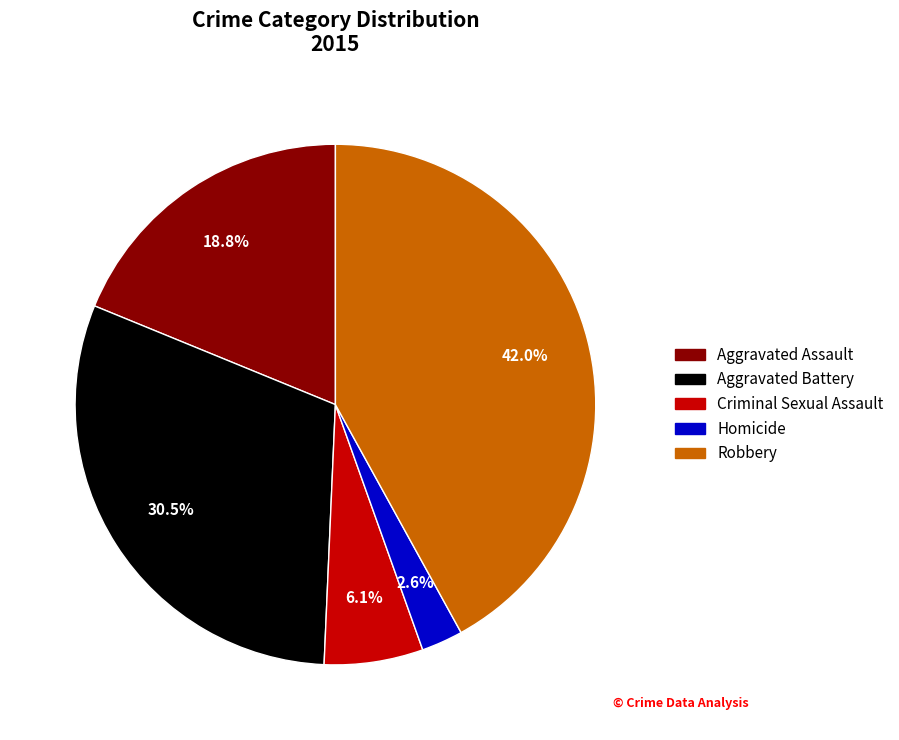

How many segments does this pie chart have?

5